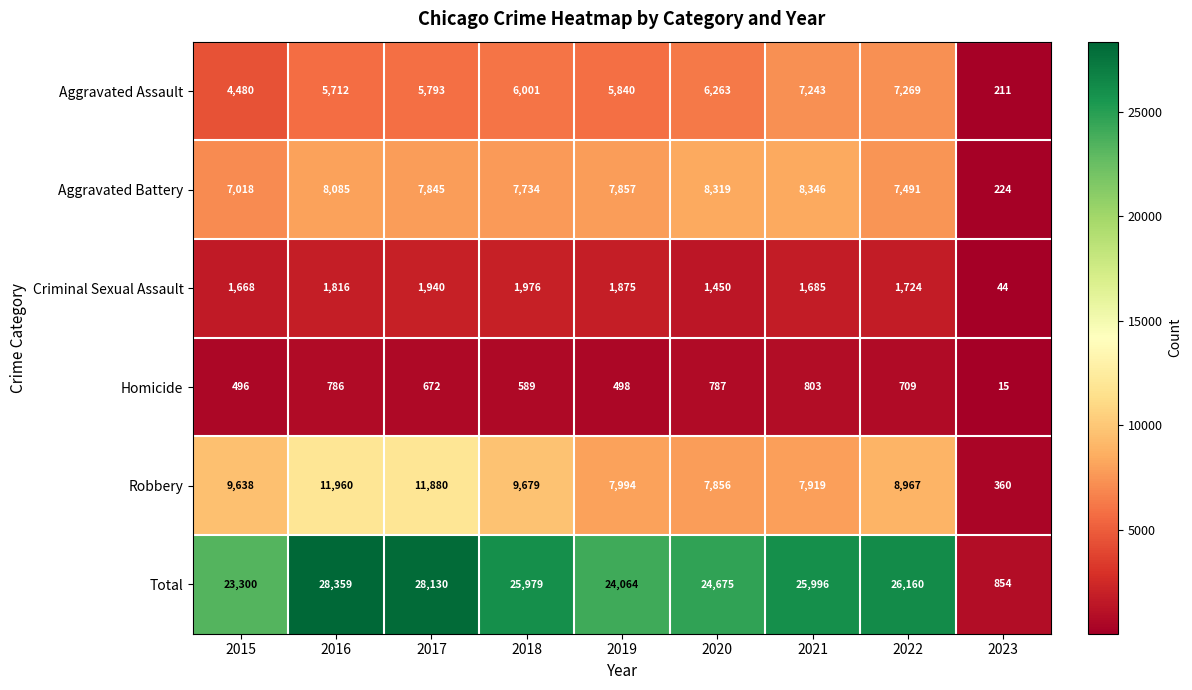

What is the sum of all Aggravated Battery values?

62919